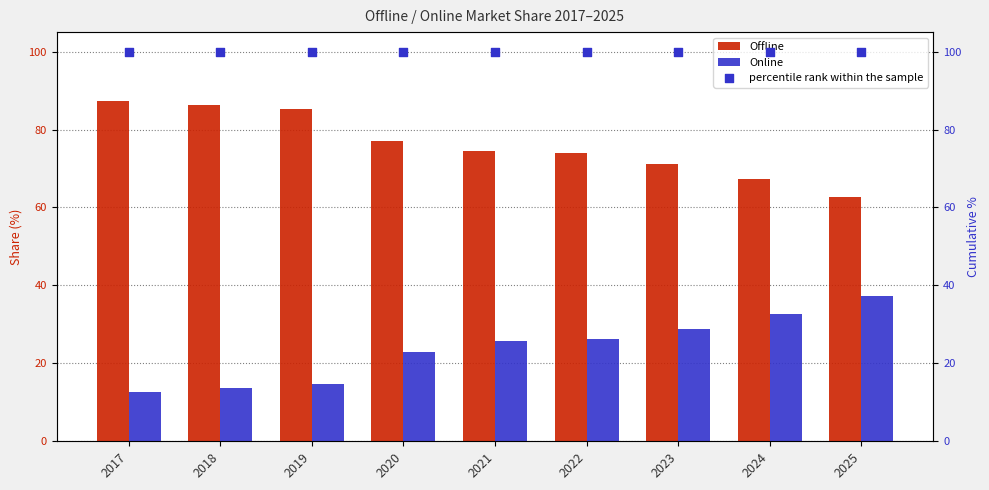

At which category is the sum across all series the highest?

2017